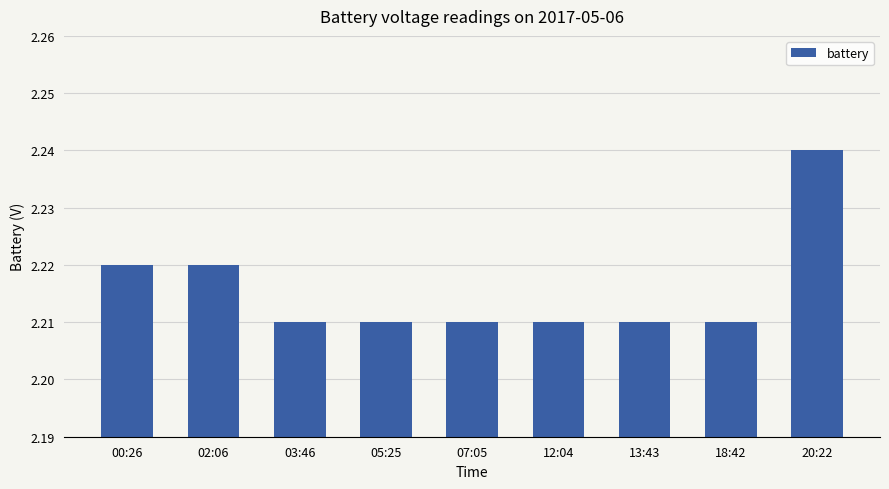

Between 20:22 and 13:43, which is larger?

20:22